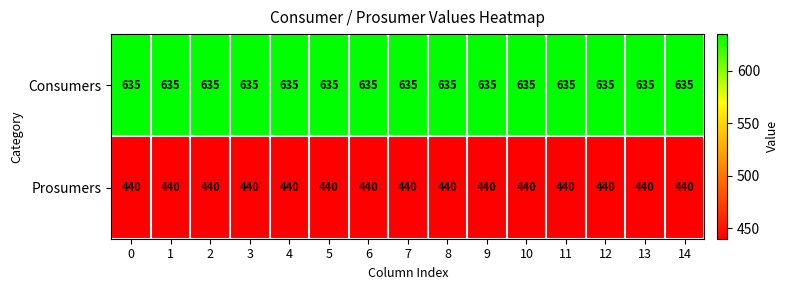

Rank the series at 9 from highest to lowest value.

Consumers, Prosumers